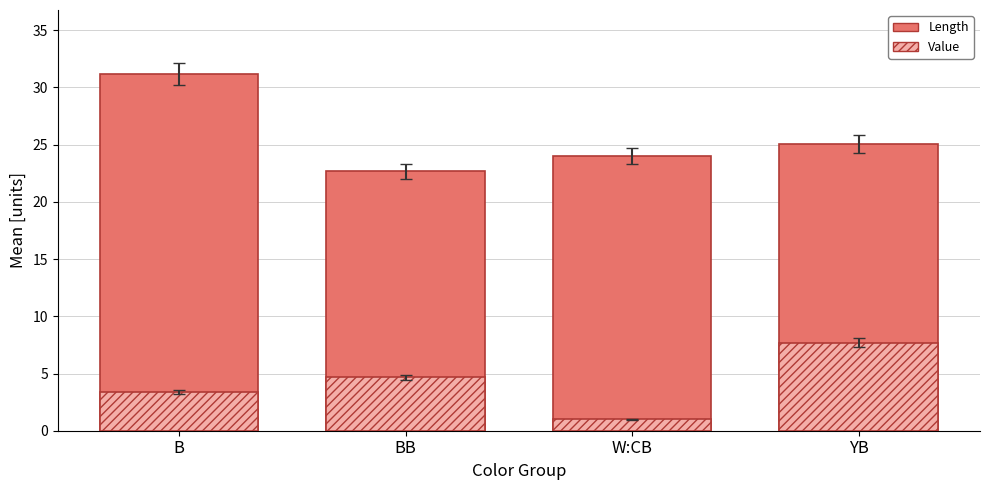

What is the value of the Length bar at the 2nd from the left?

22.7